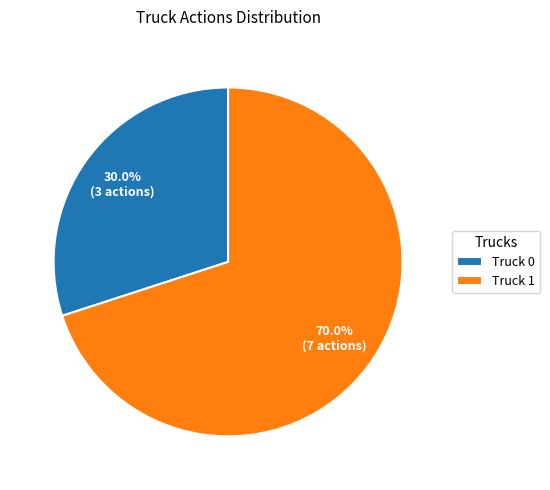

Approximately how many times larger is the value at Truck 1 compared to Truck 0?

2.3